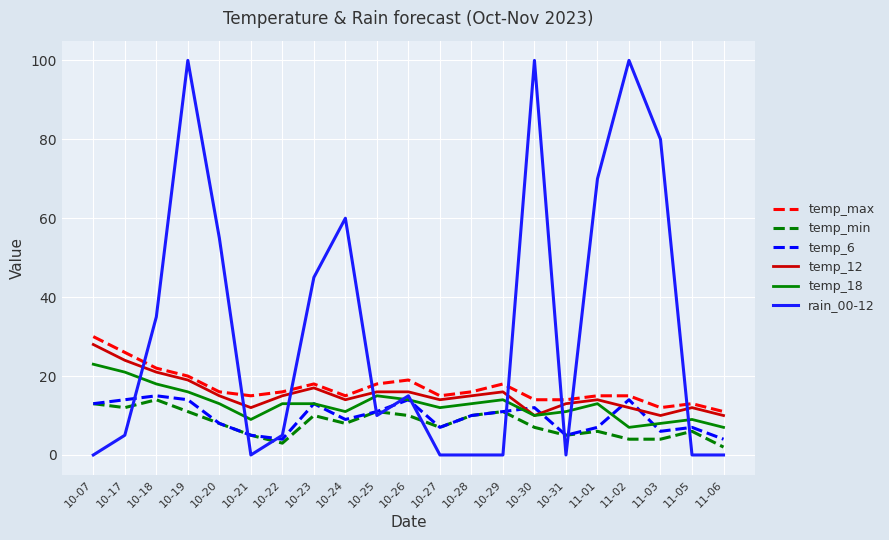

At which category does temp_min reach its first local peak?

10-18